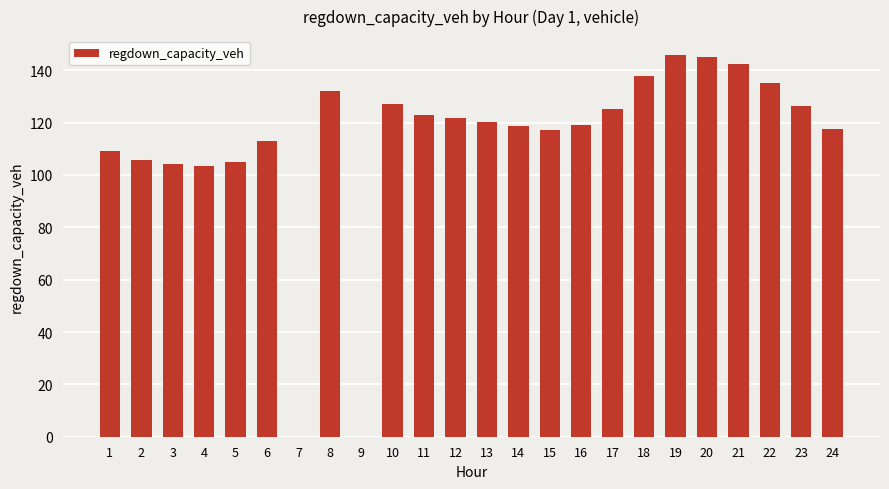

Are the bars horizontal?

No